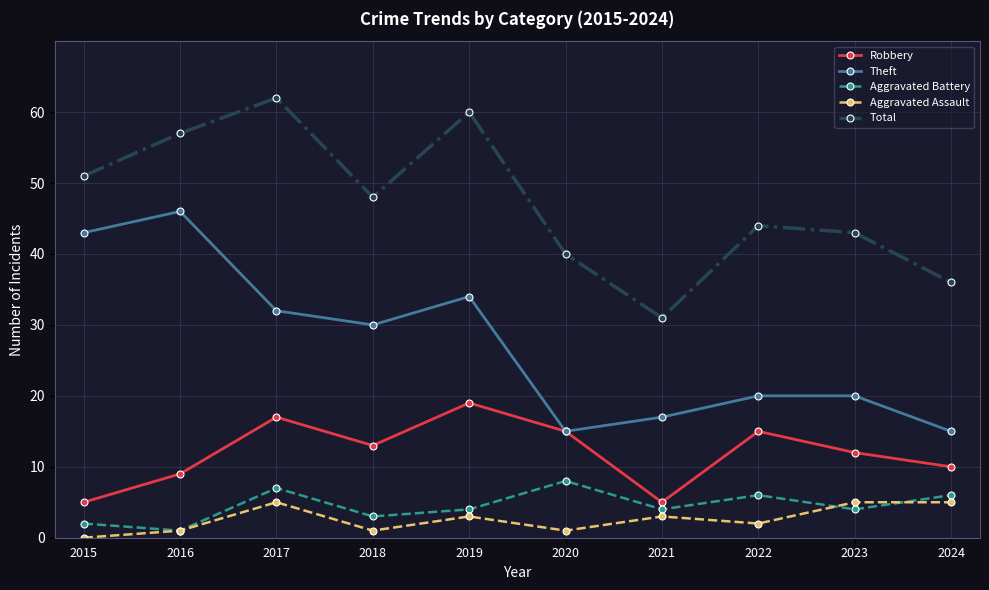

Reading right to left, list all the values displayed in this chart.

Robbery: 2024=10	2023=12	2022=15	2021=5	2020=15	2019=19	2018=13	2017=17	2016=9	2015=5
Theft: 2024=15	2023=20	2022=20	2021=17	2020=15	2019=34	2018=30	2017=32	2016=46	2015=43
Aggravated Battery: 2024=6	2023=4	2022=6	2021=4	2020=8	2019=4	2018=3	2017=7	2016=1	2015=2
Aggravated Assault: 2024=5	2023=5	2022=2	2021=3	2020=1	2019=3	2018=1	2017=5	2016=1	2015=0
Total: 2024=36	2023=43	2022=44	2021=31	2020=40	2019=60	2018=48	2017=62	2016=57	2015=51